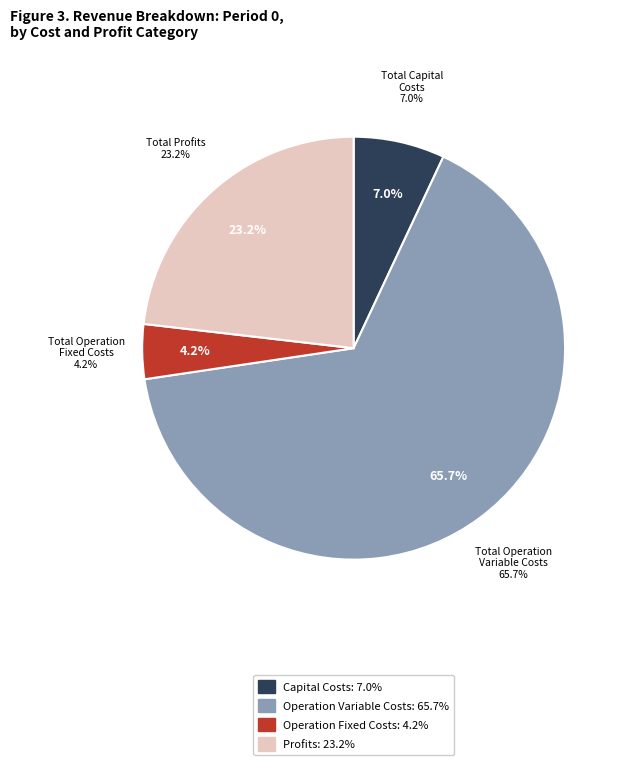

Approximately how many times larger is the value at Total Profits compared to Total Operation Fixed Costs?

5.5